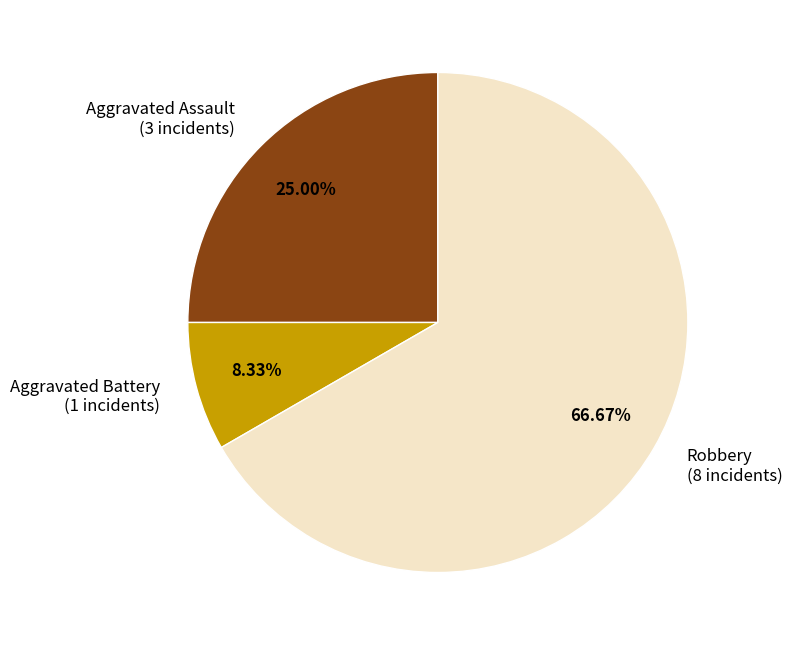

Combined, what portion of the pie is Aggravated Assault and Robbery?

91.7%